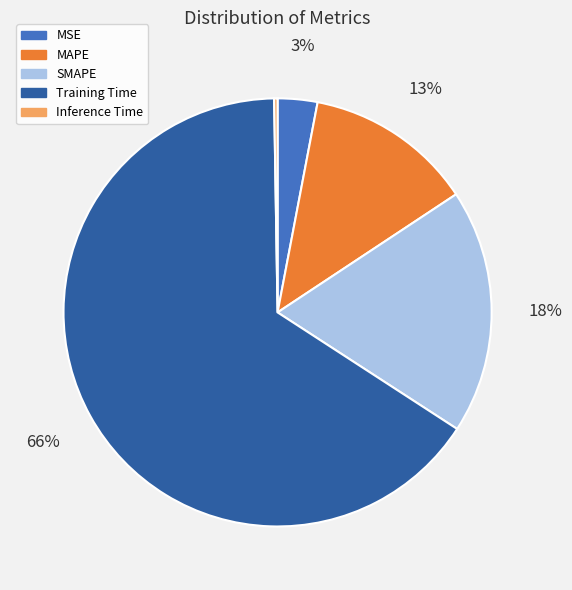

To the nearest percent, what percentage of the pie is Training Time?

66%